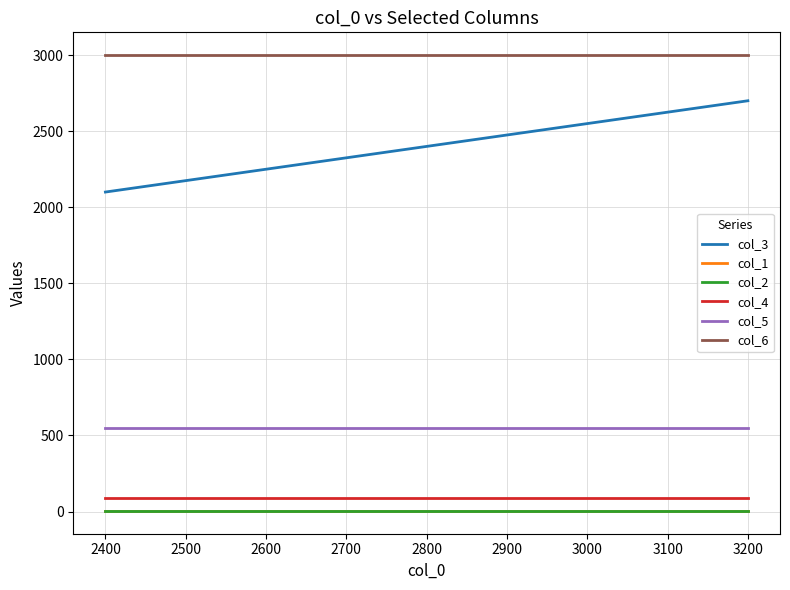

What is the value of the col_1 point at the 1st from the left?

4